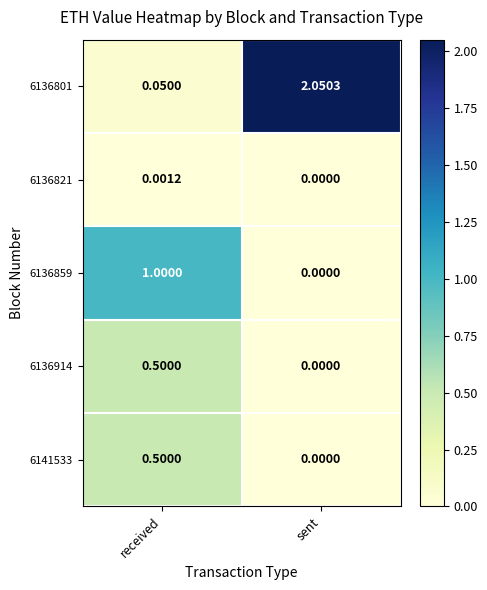

List the labels in order of 6136859 value, largest first.

received, sent